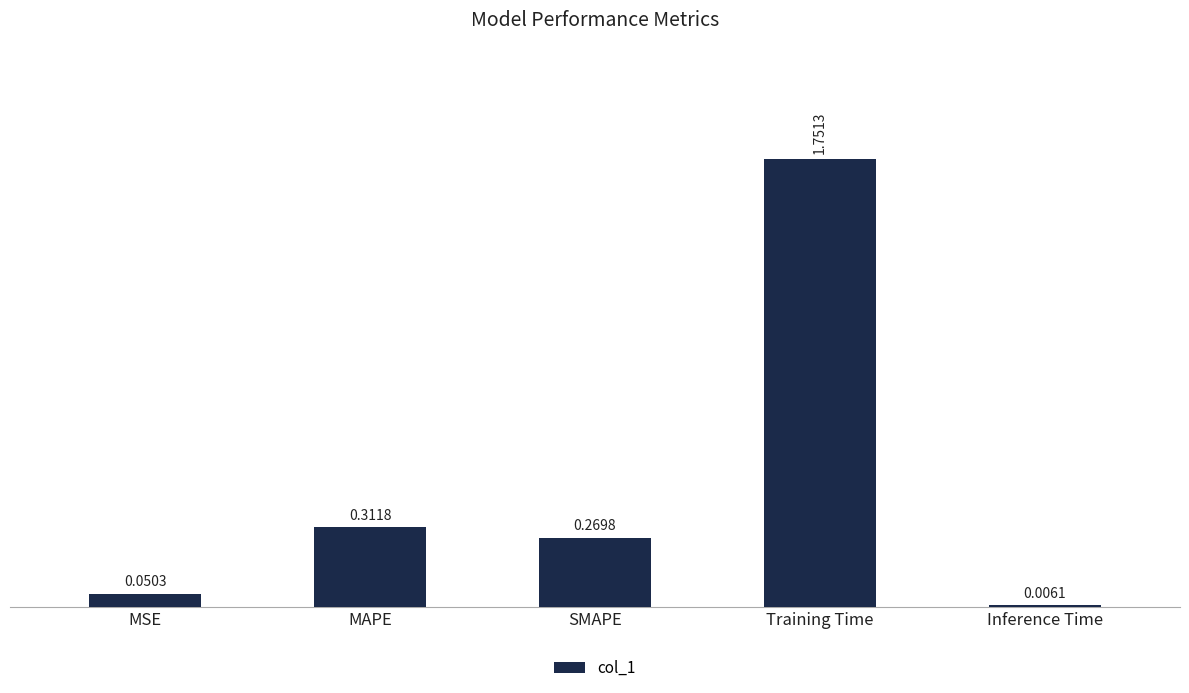

Where is the data nearest to the value 0?

Inference Time